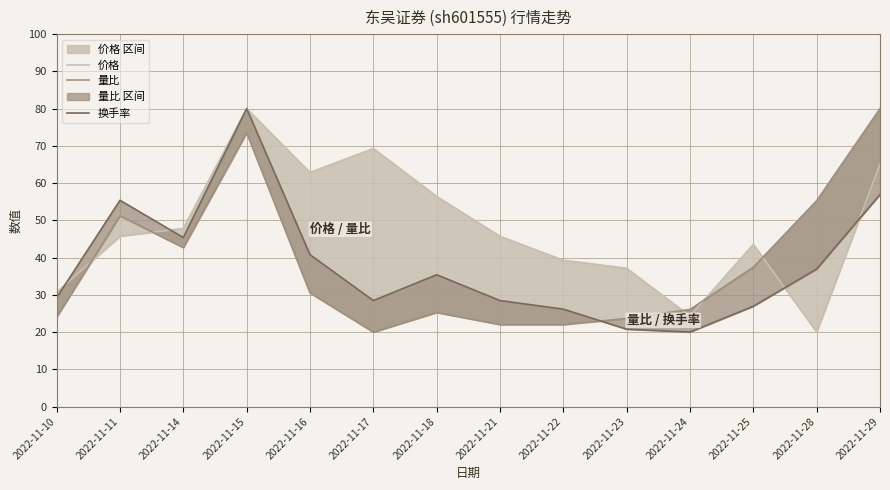

At which category does 换手率 reach its first local peak?

2022-11-11